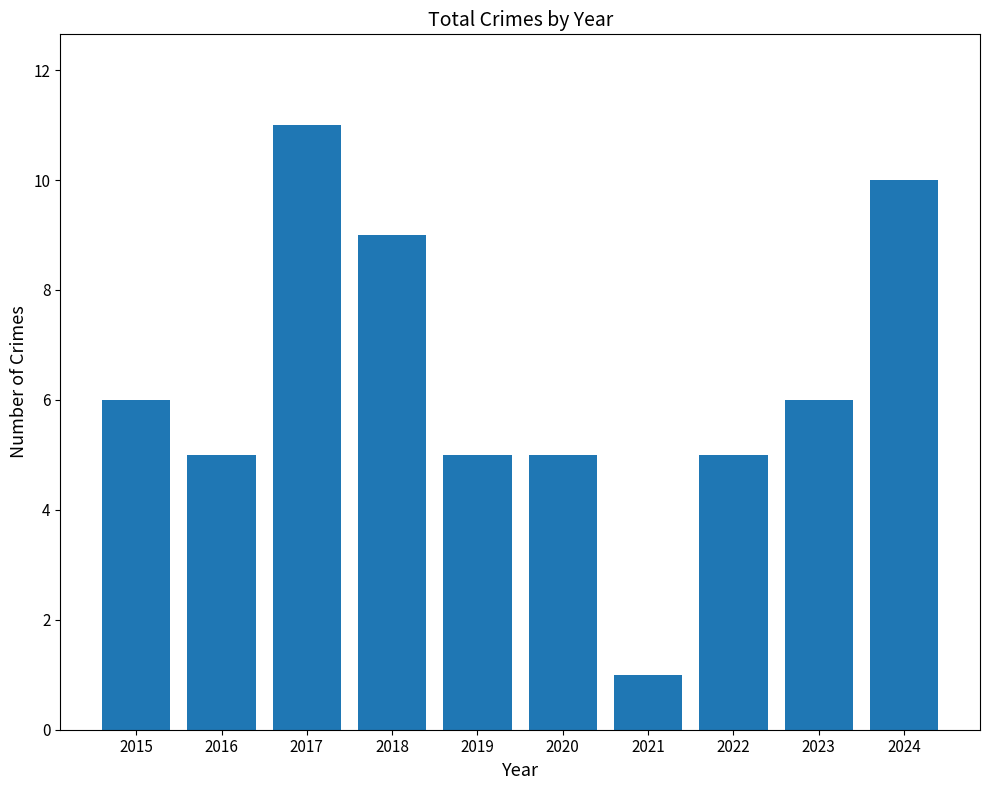

What is the smallest value displayed?

1